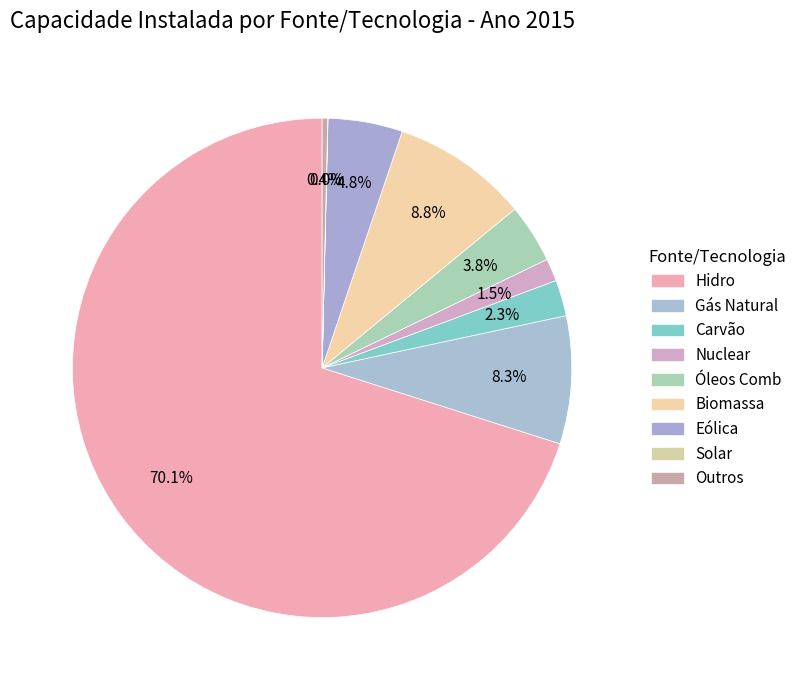

To the nearest percent, what is the difference between the Nuclear and Gás Natural slice percentages?

7%